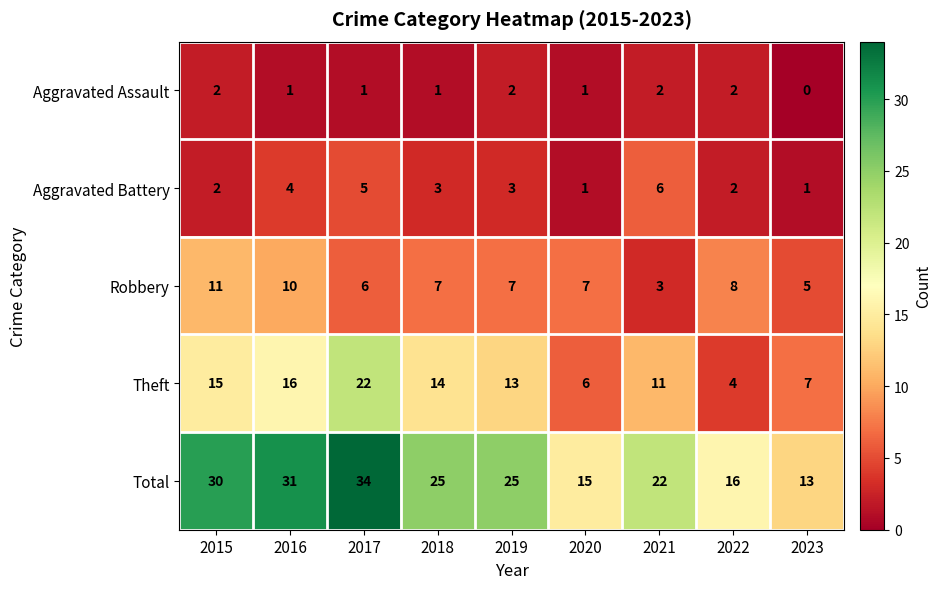

What is the spread (max minus min) of values at 2023?

13